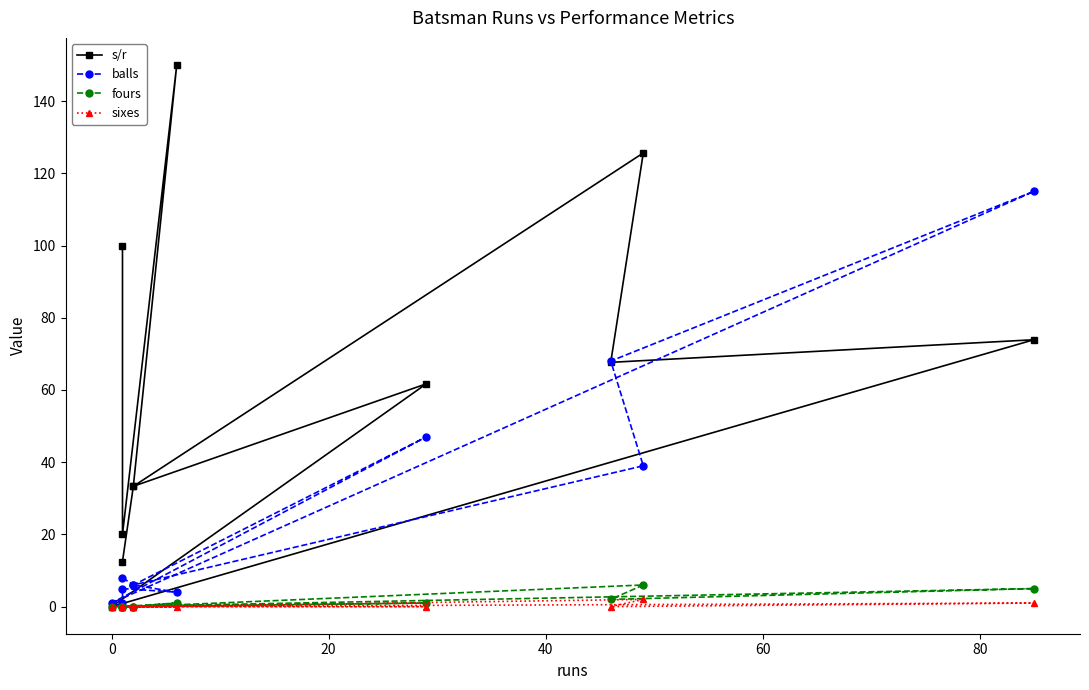

Count the sixes values in the range 0 to 1.

10